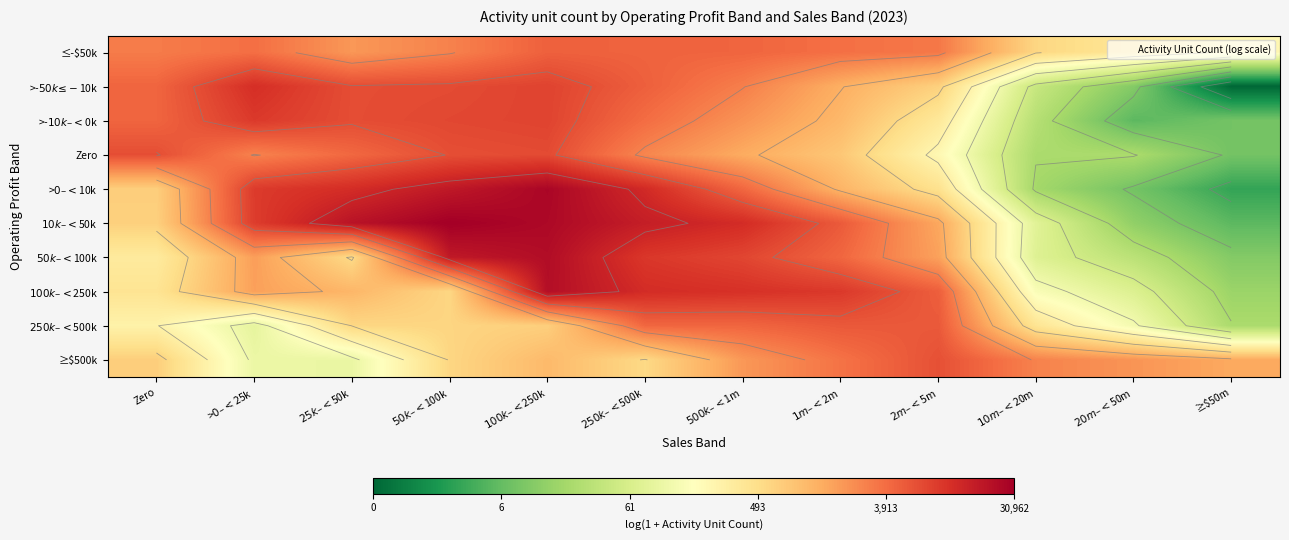

Where does the $250k–<$500k series first go above 6?

$25k–<$50k